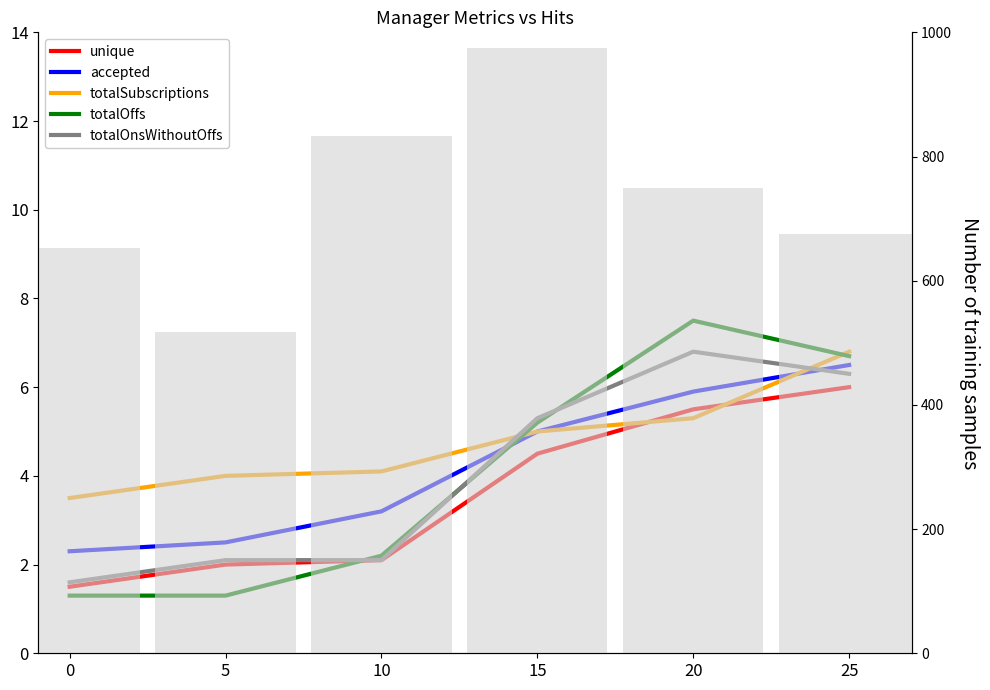

Which series changed the most between 10 and 15?

totalCharges